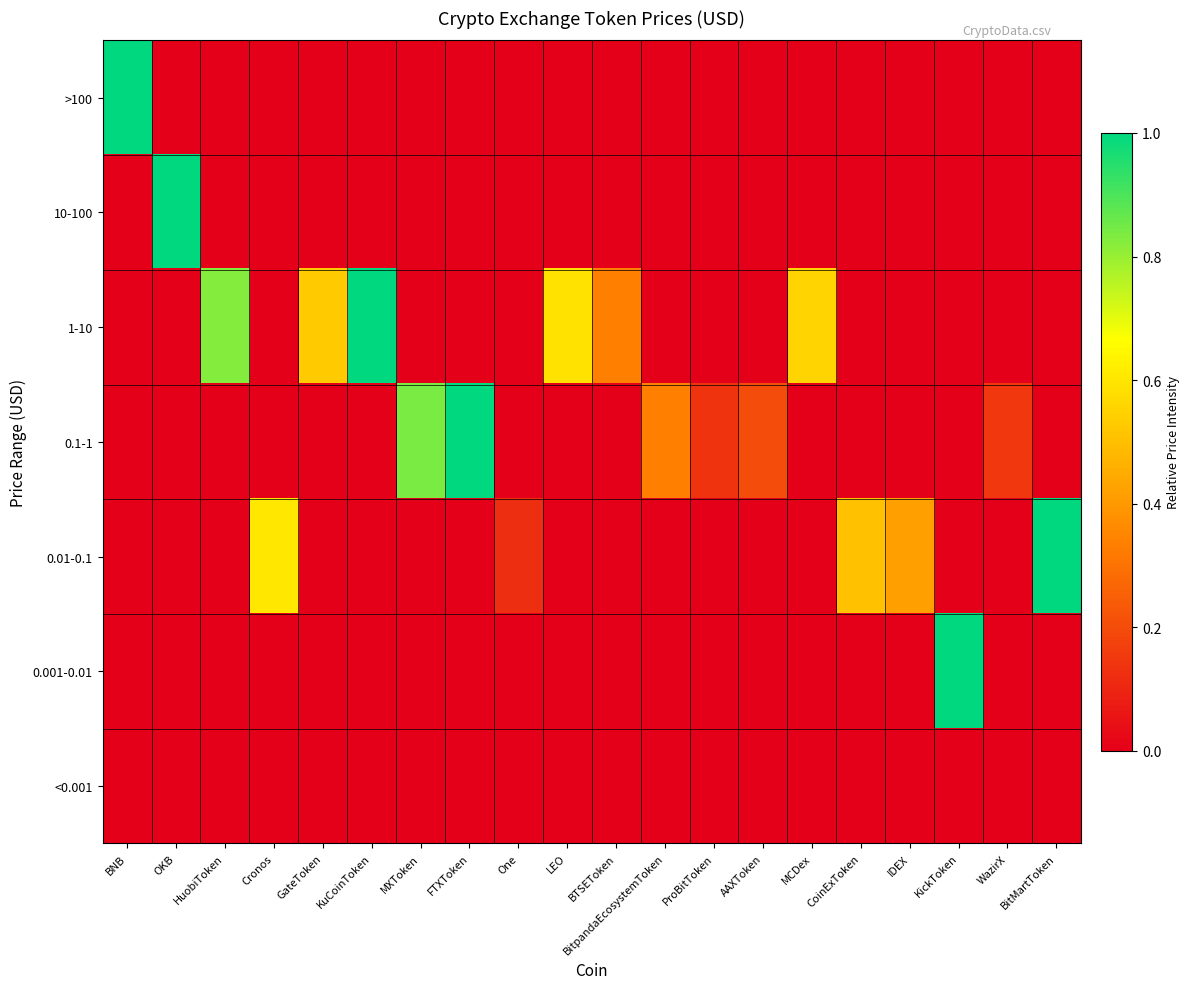

Reading right to left, what are all the values shown in this chart?

>100: BitMartToken=0.0	WazirX=0.0	KickToken=0.0	IDEX=0.0	CoinExToken=0.0	MCDex=0.0	AAXToken=0.0	ProBitToken=0.0	BitpandaEcosystemToken=0.0	BTSEToken=0.0	LEO=0.0	One=0.0	FTXToken=0.0	MXToken=0.0	KuCoinToken=0.0	GateToken=0.0	Cronos=0.0	HuobiToken=0.0	OKB=0.0	BNB=1.0
10-100: BitMartToken=0.0	WazirX=0.0	KickToken=0.0	IDEX=0.0	CoinExToken=0.0	MCDex=0.0	AAXToken=0.0	ProBitToken=0.0	BitpandaEcosystemToken=0.0	BTSEToken=0.0	LEO=0.0	One=0.0	FTXToken=0.0	MXToken=0.0	KuCoinToken=0.0	GateToken=0.0	Cronos=0.0	HuobiToken=0.0	OKB=1.0	BNB=0.0
1-10: BitMartToken=0.0	WazirX=0.0	KickToken=0.0	IDEX=0.0	CoinExToken=0.0	MCDex=0.6	AAXToken=0.0	ProBitToken=0.0	BitpandaEcosystemToken=0.0	BTSEToken=0.3	LEO=0.6	One=0.0	FTXToken=0.0	MXToken=0.0	KuCoinToken=1.0	GateToken=0.5	Cronos=0.0	HuobiToken=0.8	OKB=0.0	BNB=0.0
0.1-1: BitMartToken=0.0	WazirX=0.1	KickToken=0.0	IDEX=0.0	CoinExToken=0.0	MCDex=0.0	AAXToken=0.2	ProBitToken=0.1	BitpandaEcosystemToken=0.3	BTSEToken=0.0	LEO=0.0	One=0.0	FTXToken=1.0	MXToken=0.8	KuCoinToken=0.0	GateToken=0.0	Cronos=0.0	HuobiToken=0.0	OKB=0.0	BNB=0.0
0.01-0.1: BitMartToken=1.0	WazirX=0.0	KickToken=0.0	IDEX=0.4	CoinExToken=0.5	MCDex=0.0	AAXToken=0.0	ProBitToken=0.0	BitpandaEcosystemToken=0.0	BTSEToken=0.0	LEO=0.0	One=0.1	FTXToken=0.0	MXToken=0.0	KuCoinToken=0.0	GateToken=0.0	Cronos=0.6	HuobiToken=0.0	OKB=0.0	BNB=0.0
0.001-0.01: BitMartToken=0.0	WazirX=0.0	KickToken=1.0	IDEX=0.0	CoinExToken=0.0	MCDex=0.0	AAXToken=0.0	ProBitToken=0.0	BitpandaEcosystemToken=0.0	BTSEToken=0.0	LEO=0.0	One=0.0	FTXToken=0.0	MXToken=0.0	KuCoinToken=0.0	GateToken=0.0	Cronos=0.0	HuobiToken=0.0	OKB=0.0	BNB=0.0
<0.001: BitMartToken=0.0	WazirX=0.0	KickToken=0.0	IDEX=0.0	CoinExToken=0.0	MCDex=0.0	AAXToken=0.0	ProBitToken=0.0	BitpandaEcosystemToken=0.0	BTSEToken=0.0	LEO=0.0	One=0.0	FTXToken=0.0	MXToken=0.0	KuCoinToken=0.0	GateToken=0.0	Cronos=0.0	HuobiToken=0.0	OKB=0.0	BNB=0.0